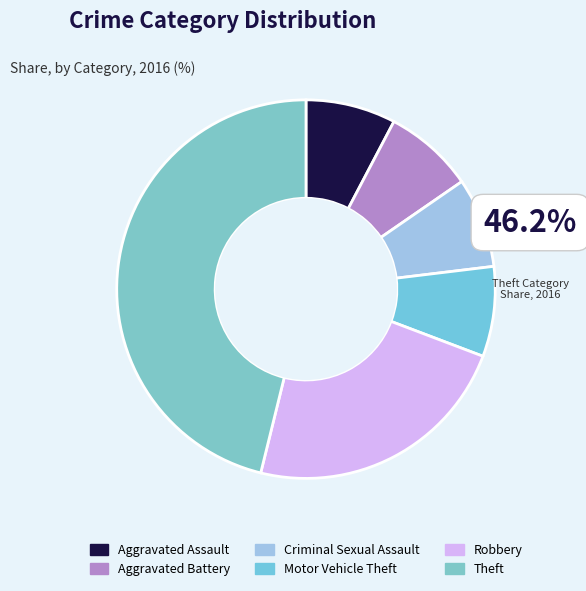

How many segments does this pie chart have?

6